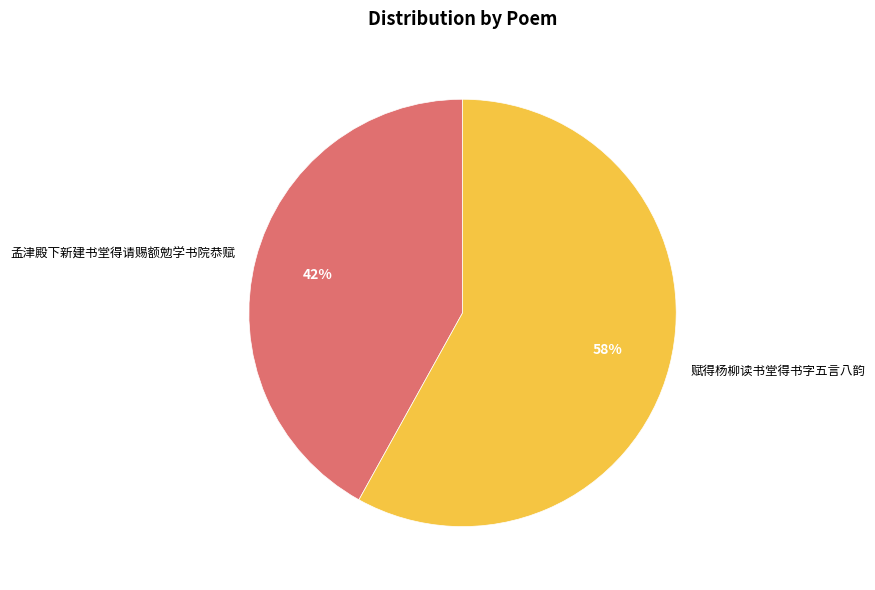

Approximately how many times larger is the value at 赋得杨柳读书堂得书字五言八韵 compared to 孟津殿下新建书堂得请赐额勉学书院恭赋?

1.4